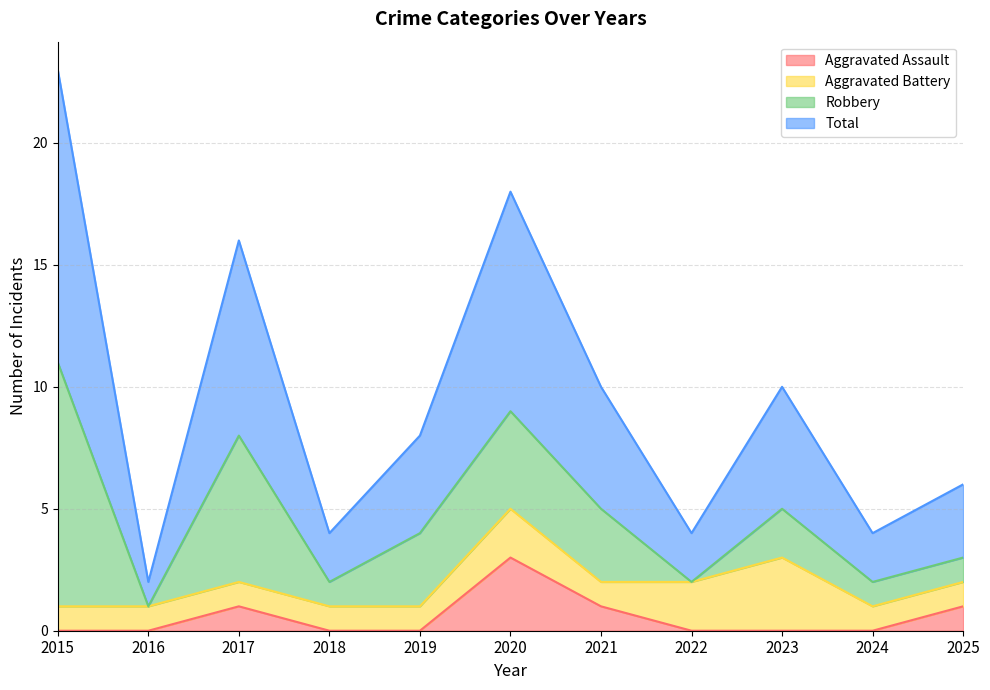

True or false: Total and Aggravated Assault intersect in this chart.

False